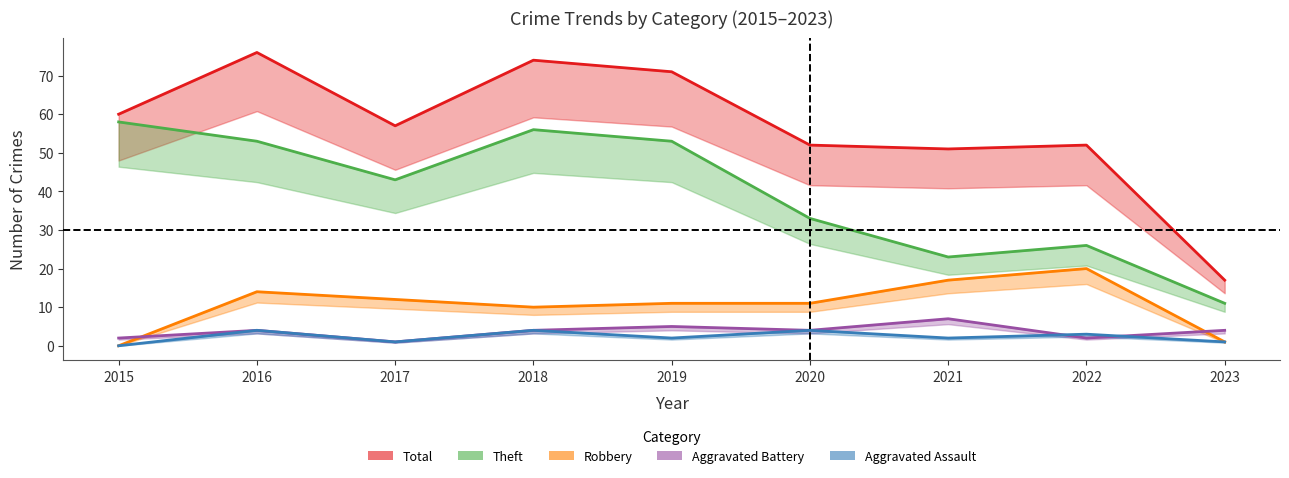

Rank the categories by Aggravated Battery value from highest to lowest.

2021, 2019, 2016, 2018, 2020, 2023, 2015, 2022, 2017